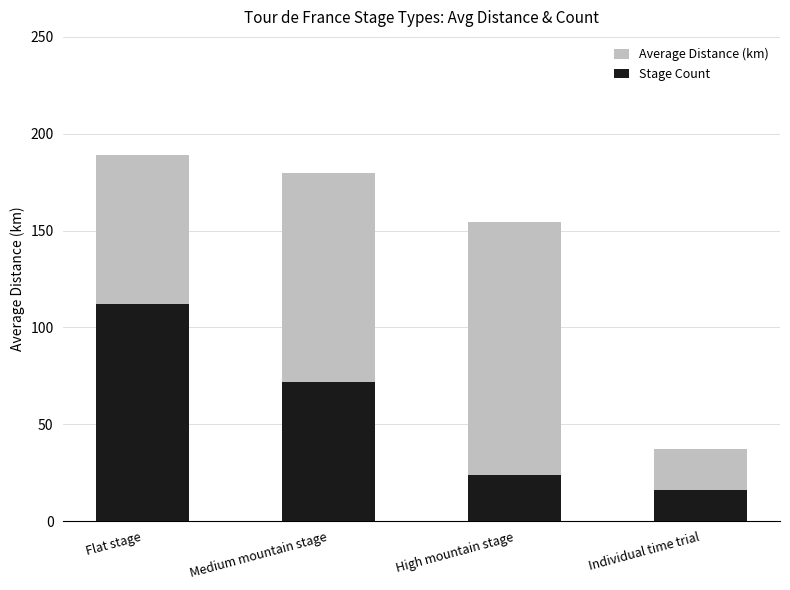

What is the lowest value of the Average Distance (km) series?

37.5